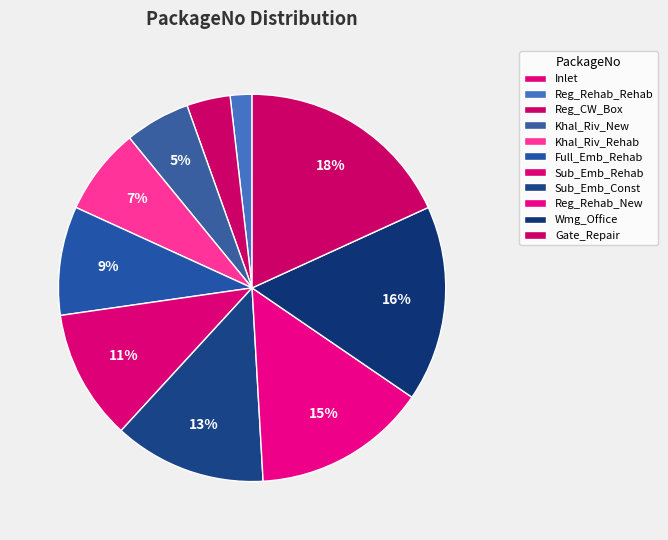

Between Khal_Riv_Rehab and Full_Emb_Rehab, which is larger?

Full_Emb_Rehab